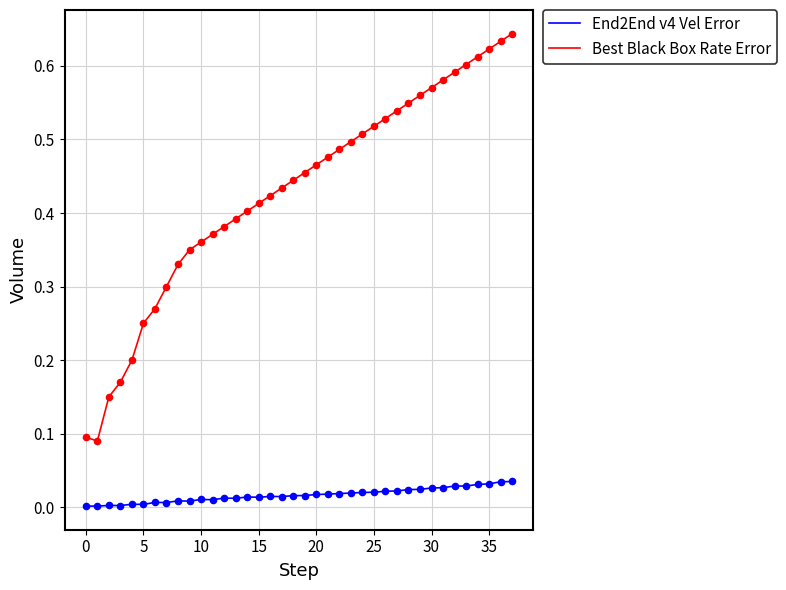

List the series in order of their overall mean, lowest first.

End2End v4 Vel Error, Best Black Box Rate Error